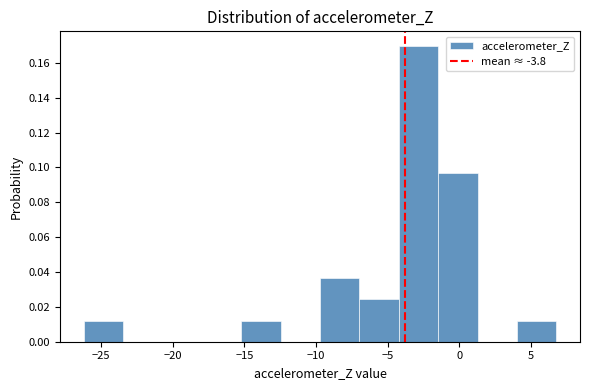

Reading left to right, list every bar in this chart as the range it spans on the x-axis followed by its height. Neither the bar edges nor the heights are printed on the chart, so give them approximately, as read against the axes.

-26.0 to -23.5: 0.012
-23.5 to -20.5: 0
-20.5 to -18.0: 0
-18.0 to -15.0: 0
-15.0 to -12.5: 0.012
-12.5 to -9.5: 0
-9.5 to -7.0: 0.036
-7.0 to -4.0: 0.024
-4.0 to -1.5: 0.170
-1.5 to 1.5: 0.096
1.5 to 4.0: 0
4.0 to 7.0: 0.012